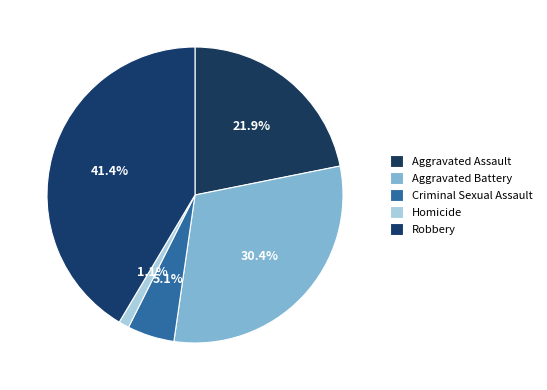

Rank the categories by value from highest to lowest.

Robbery, Aggravated Battery, Aggravated Assault, Criminal Sexual Assault, Homicide